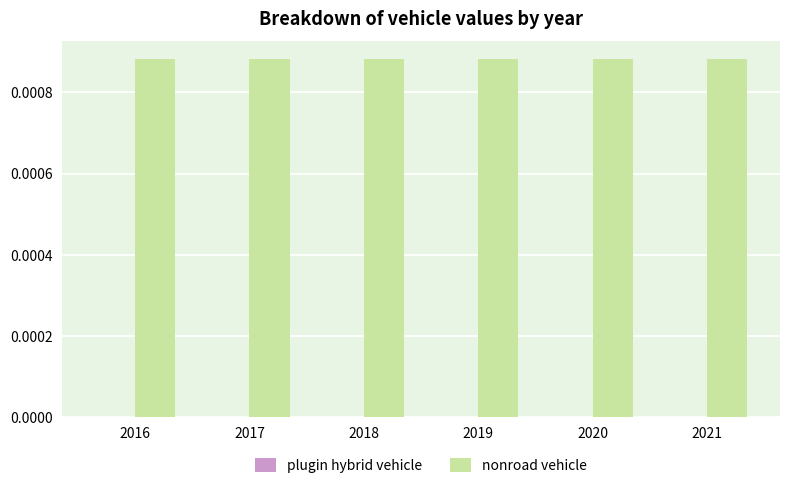

Which series has the largest total across all categories?

nonroad vehicle